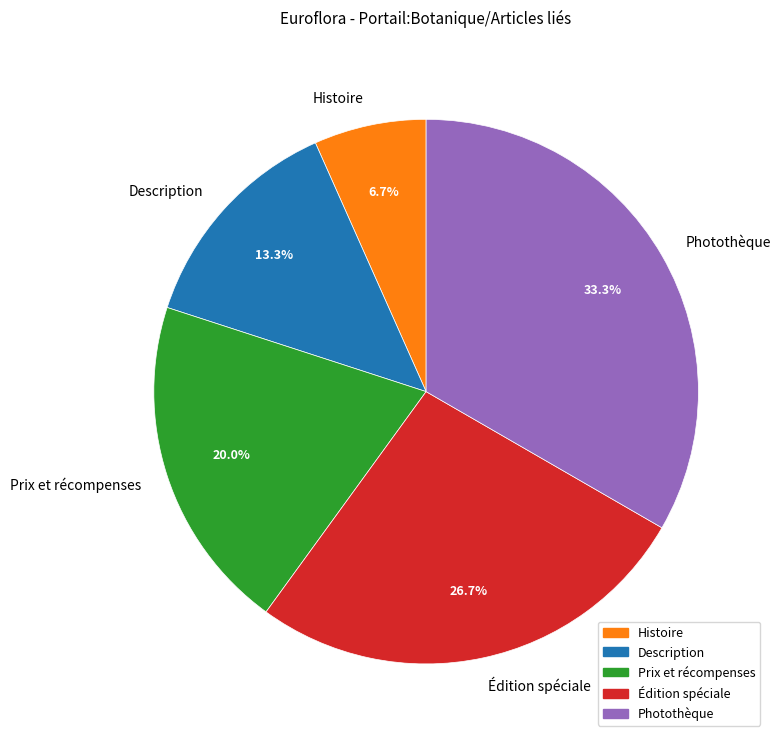

Rank the categories by value from lowest to highest.

Histoire, Description, Prix et récompenses, Édition spéciale, Photothèque